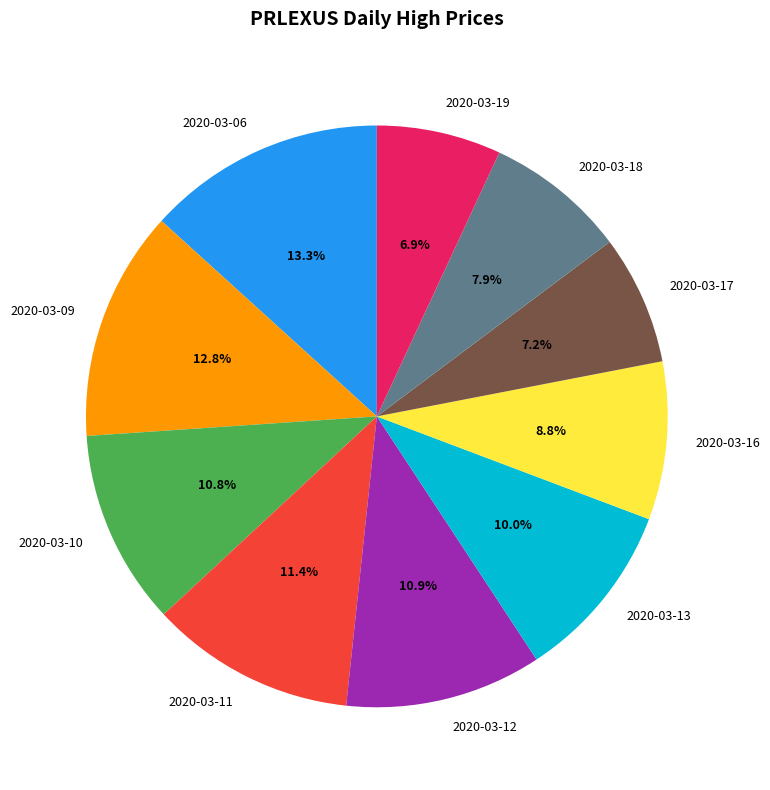

Is there a majority slice in this chart?

No